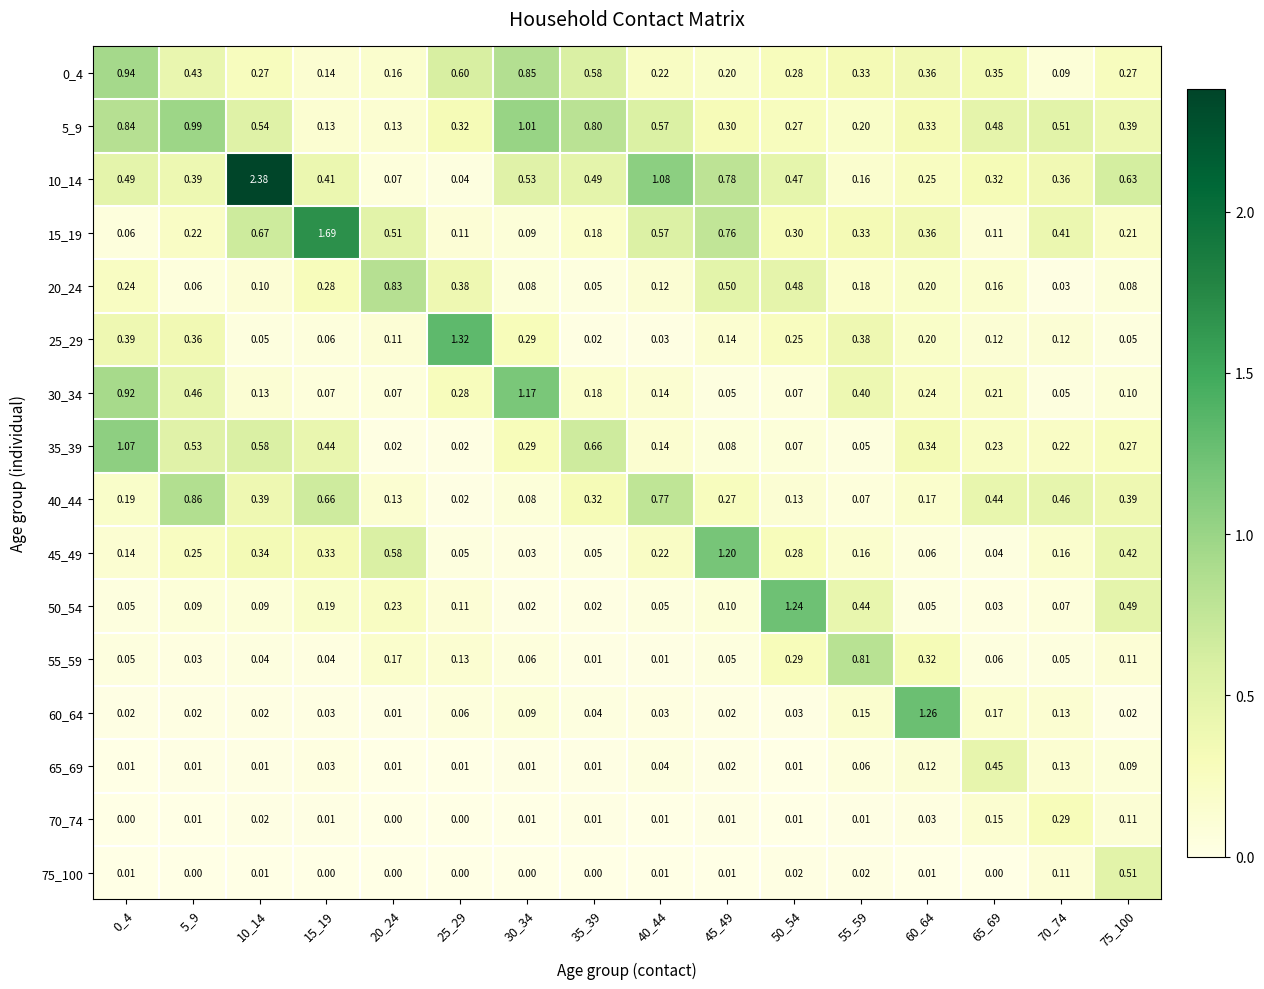

Is the value of 10_14 at 65_69 greater than the value of 0_4 at 30_34?

No